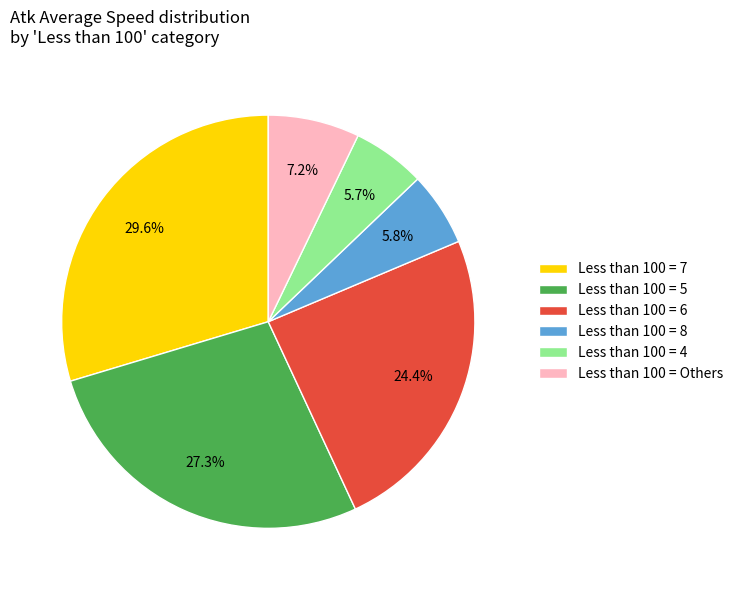

What is the largest slice in the pie chart?

Less than 100 = 7